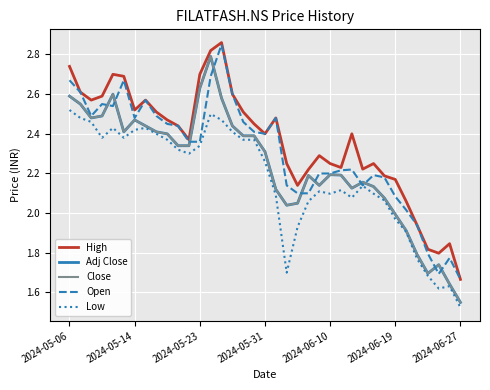

What is the difference between the second highest and second lowest values in the Close series?

1.0